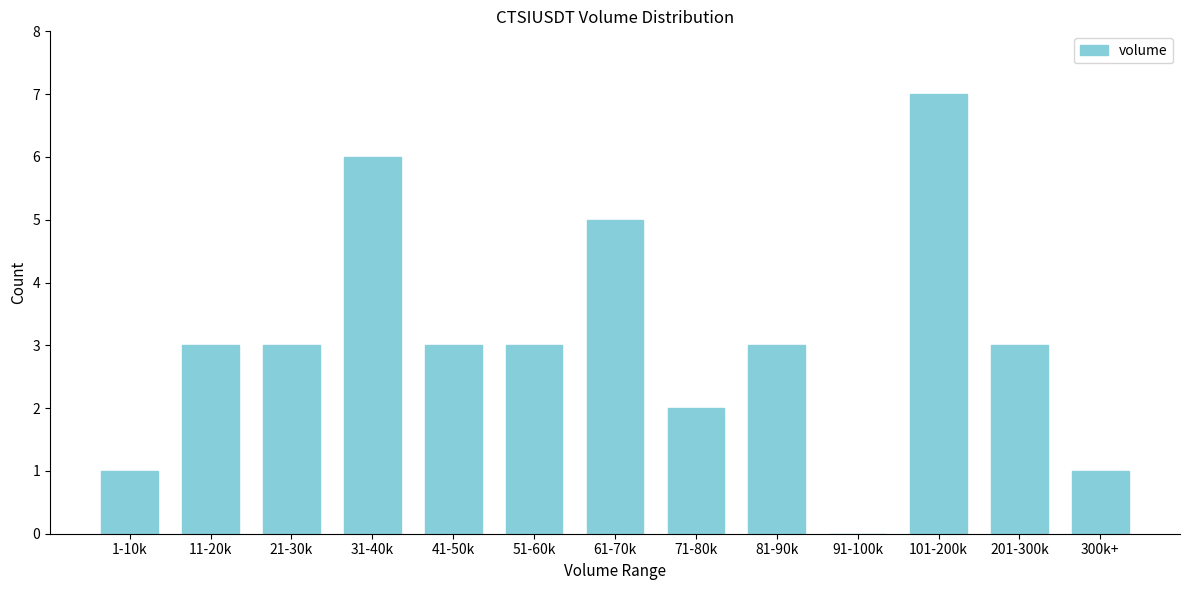

Reading left to right, extract all data points from this chart.

1-10k=1	11-20k=3	21-30k=3	31-40k=6	41-50k=3	51-60k=3	61-70k=5	71-80k=2	81-90k=3	91-100k=0	101-200k=7	201-300k=3	300k+=1